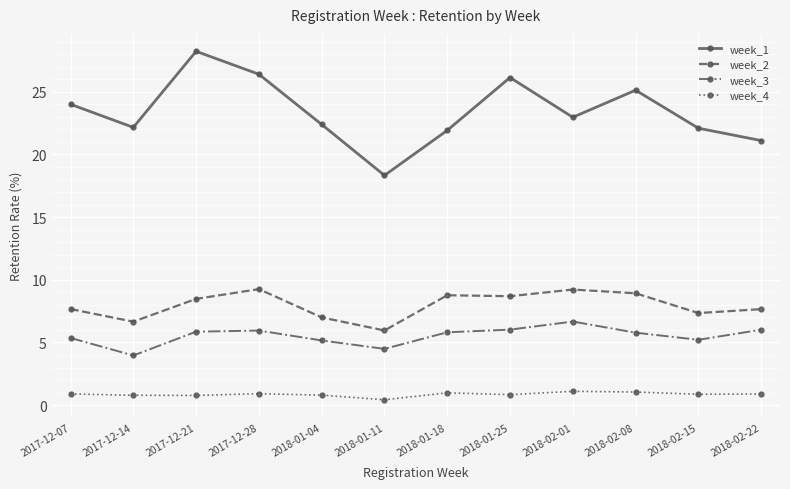

The week_3 series shows 1.7 at 2018-01-11. True or false?

False